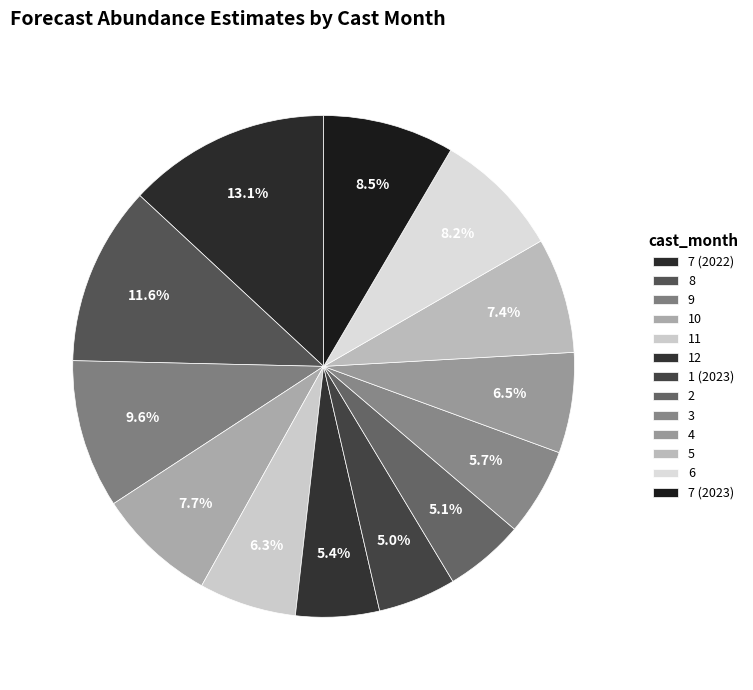

What percentage is NOT represented by 2?

94.9%